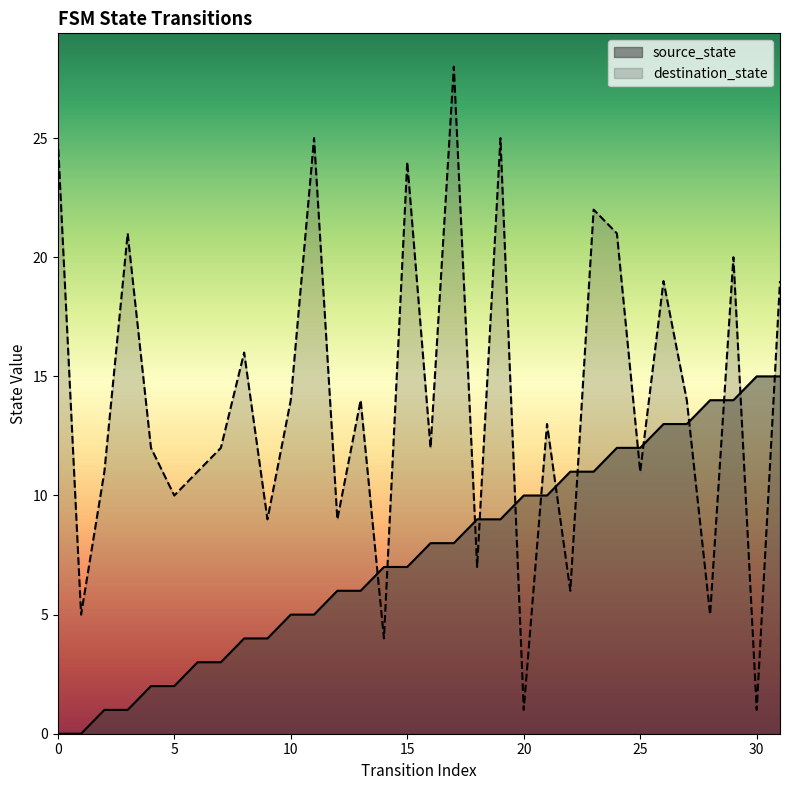

Rank the categories by source_state value from highest to lowest.

30, 31, 28, 29, 26, 27, 24, 25, 22, 23, 20, 21, 18, 19, 16, 17, 14, 15, 12, 13, 10, 11, 8, 9, 6, 7, 4, 5, 2, 3, 0, 1